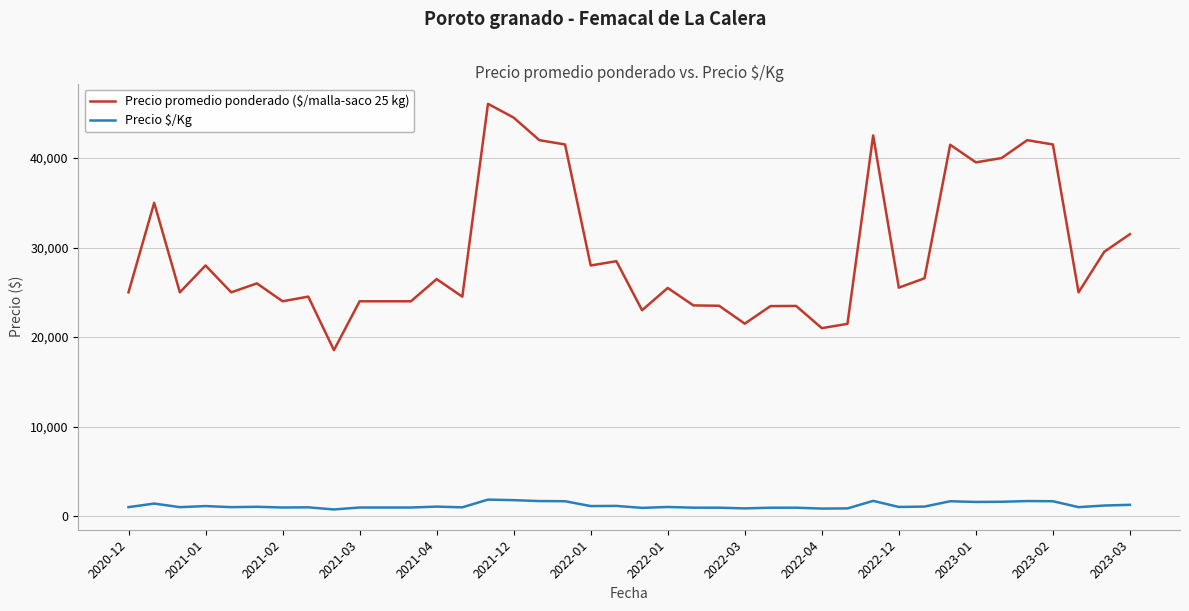

How many distinct data groups are displayed?

2